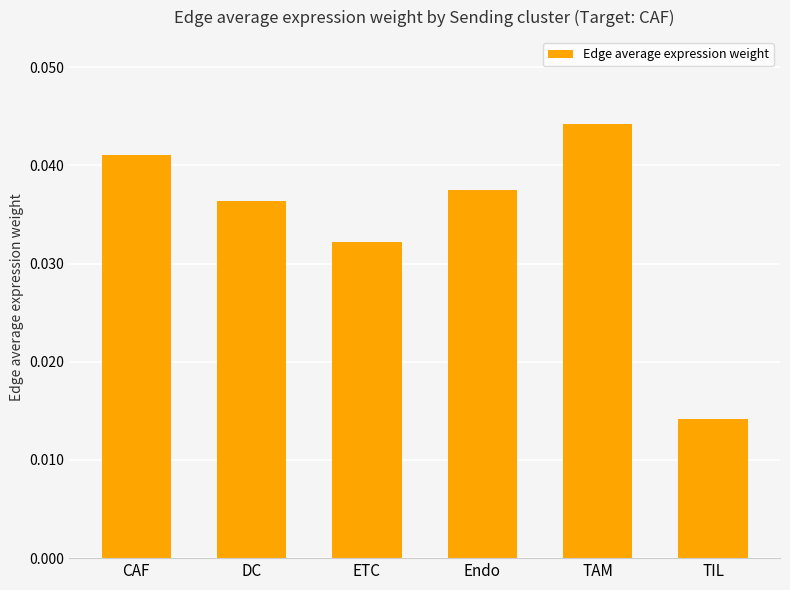

Rank the categories by value from lowest to highest.

TIL, ETC, DC, Endo, CAF, TAM